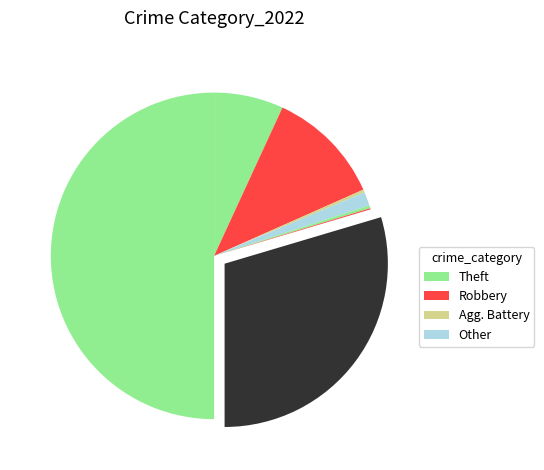

Count the number of slices in the pie.

8